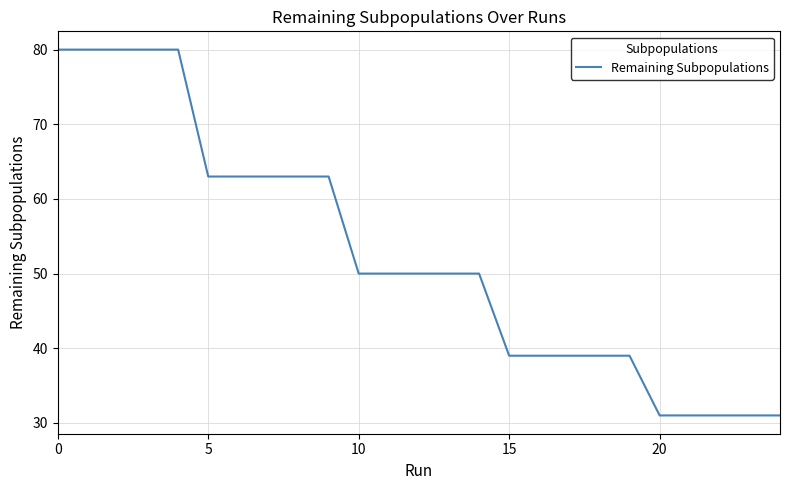

Reading left to right, extract all data points from this chart.

80	80	80	80	80	63	63	63	63	63	50	50	50	50	50	39	39	39	39	39	31	31	31	31	31